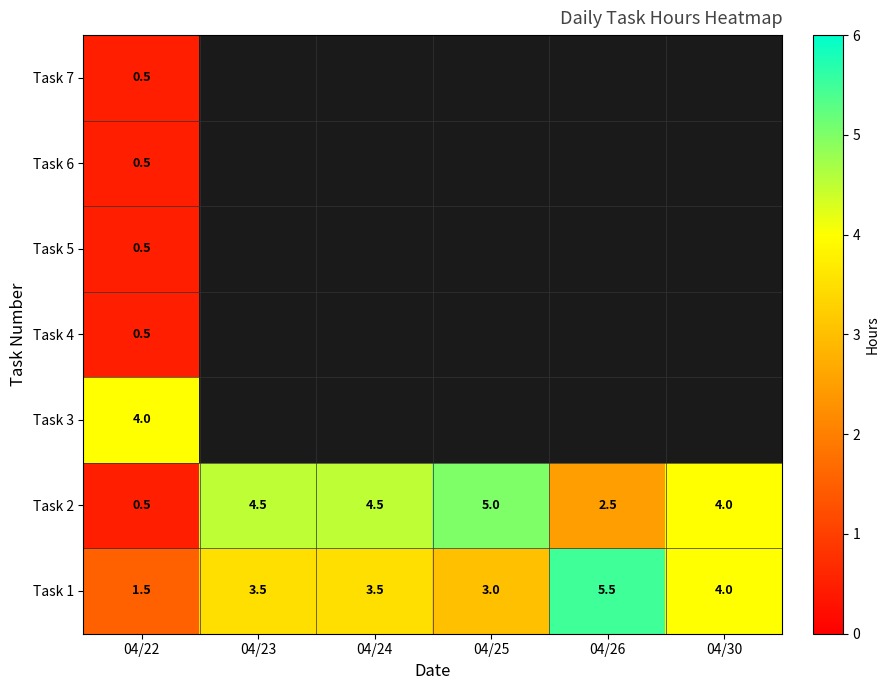

What is the sum of all Task 2 values?

21.0